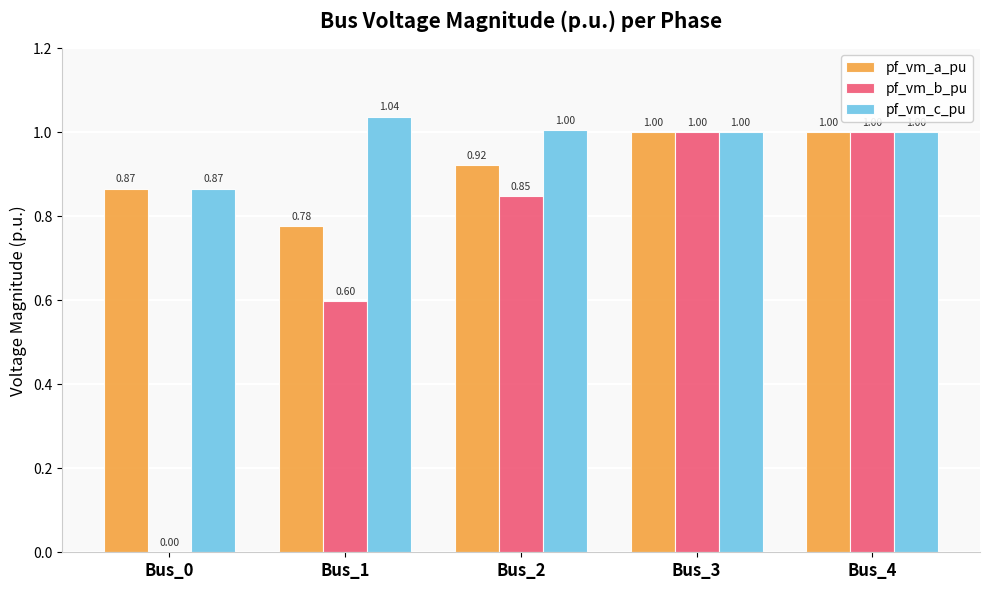

What are all the series names shown in the legend?

pf_vm_a_pu, pf_vm_b_pu, pf_vm_c_pu